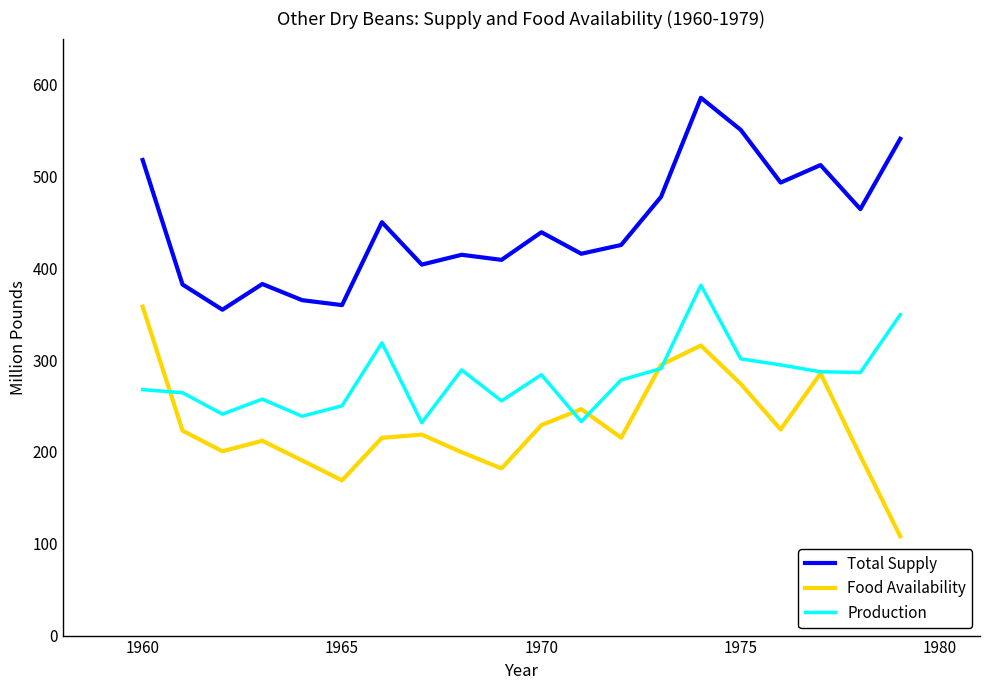

How many series are shown in this chart?

3